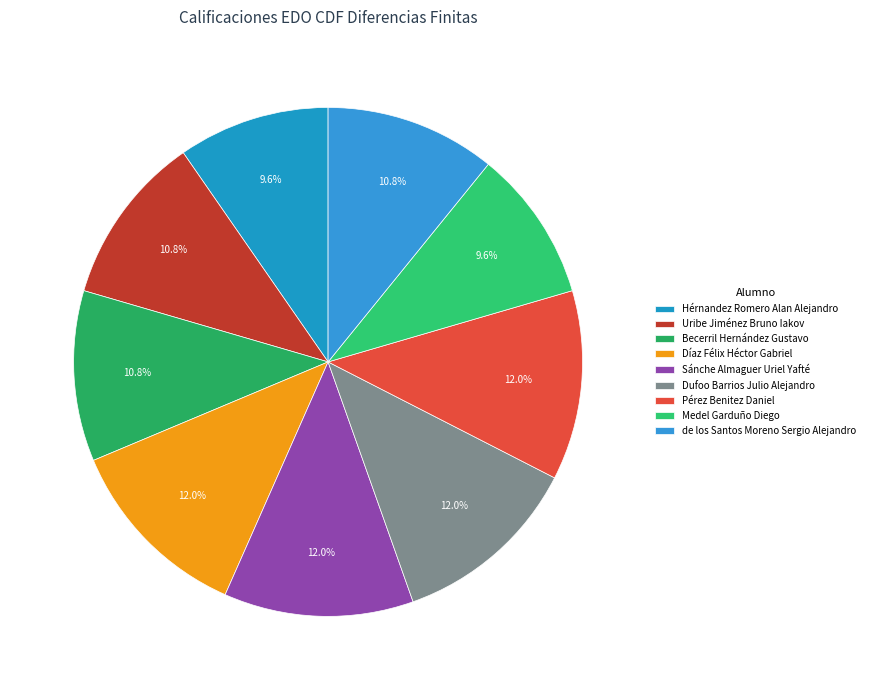

Do Becerril Hernández Gustavo and de los Santos Moreno Sergio Alejandro together represent more than half of the pie?

No